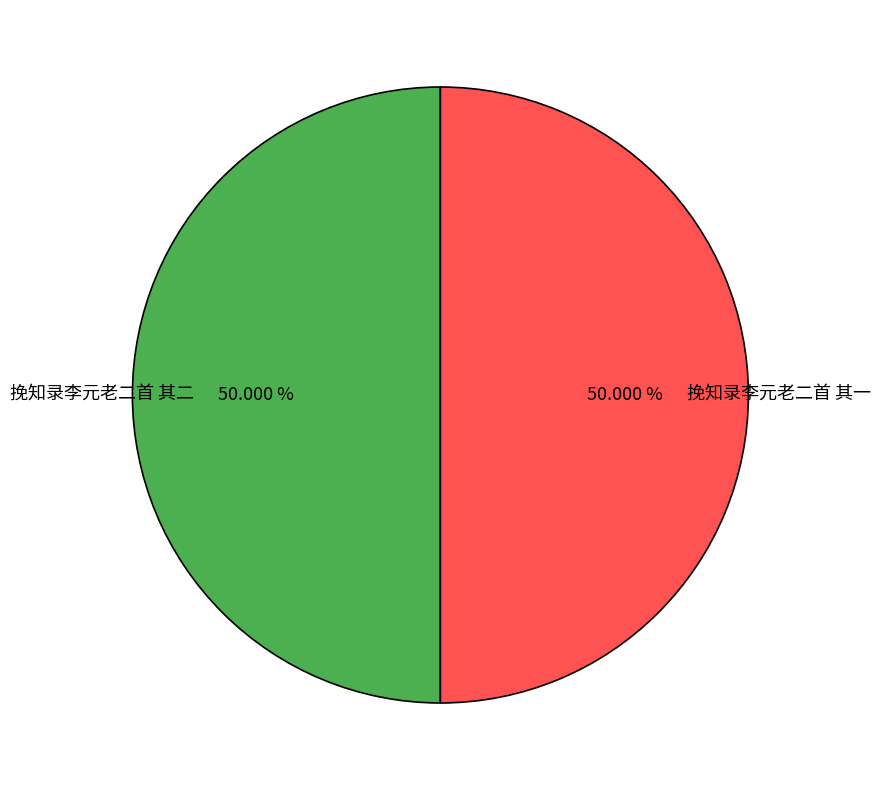

Approximately how many times larger is the value at 挽知录李元老二首 其二 compared to 挽知录李元老二首 其一?

1.0